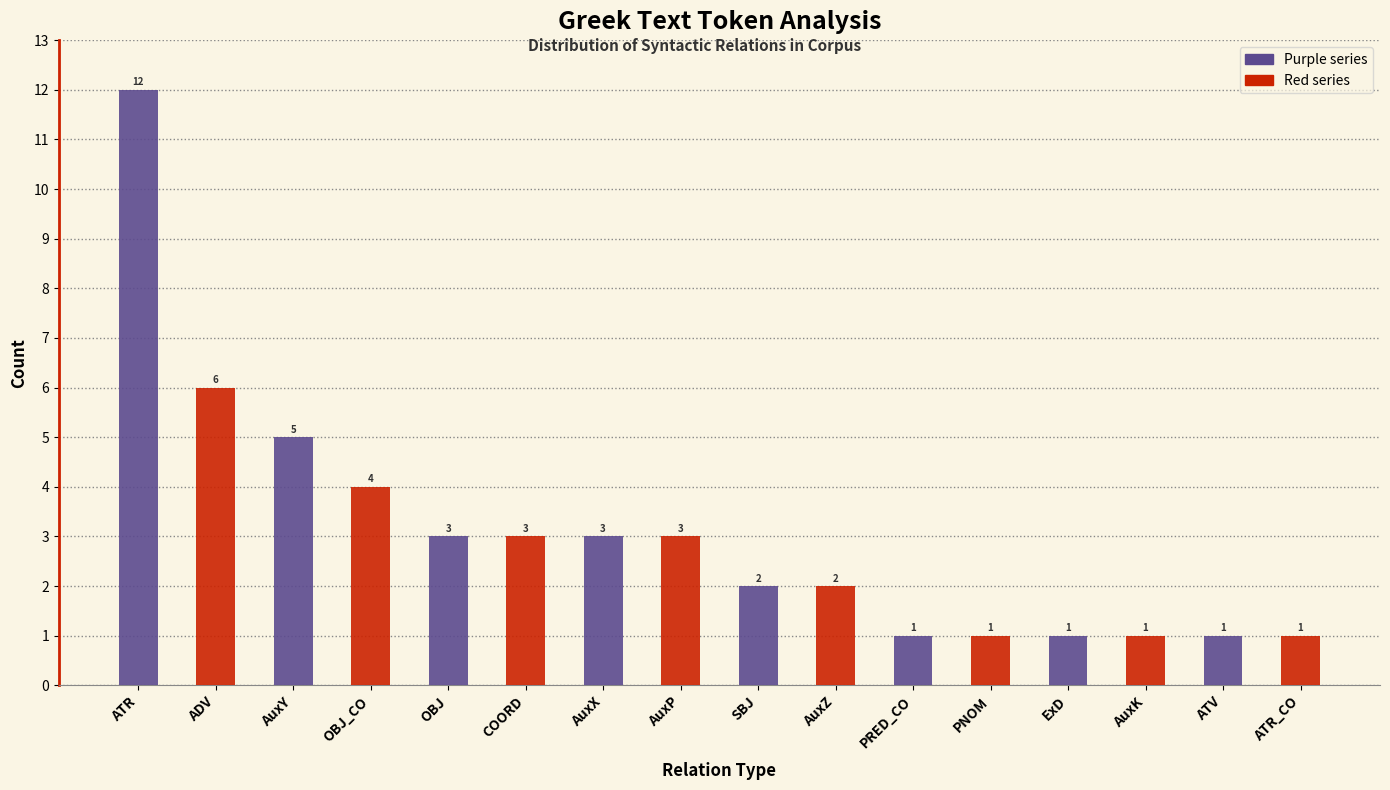

At which category is the sum across all series the highest?

ATR